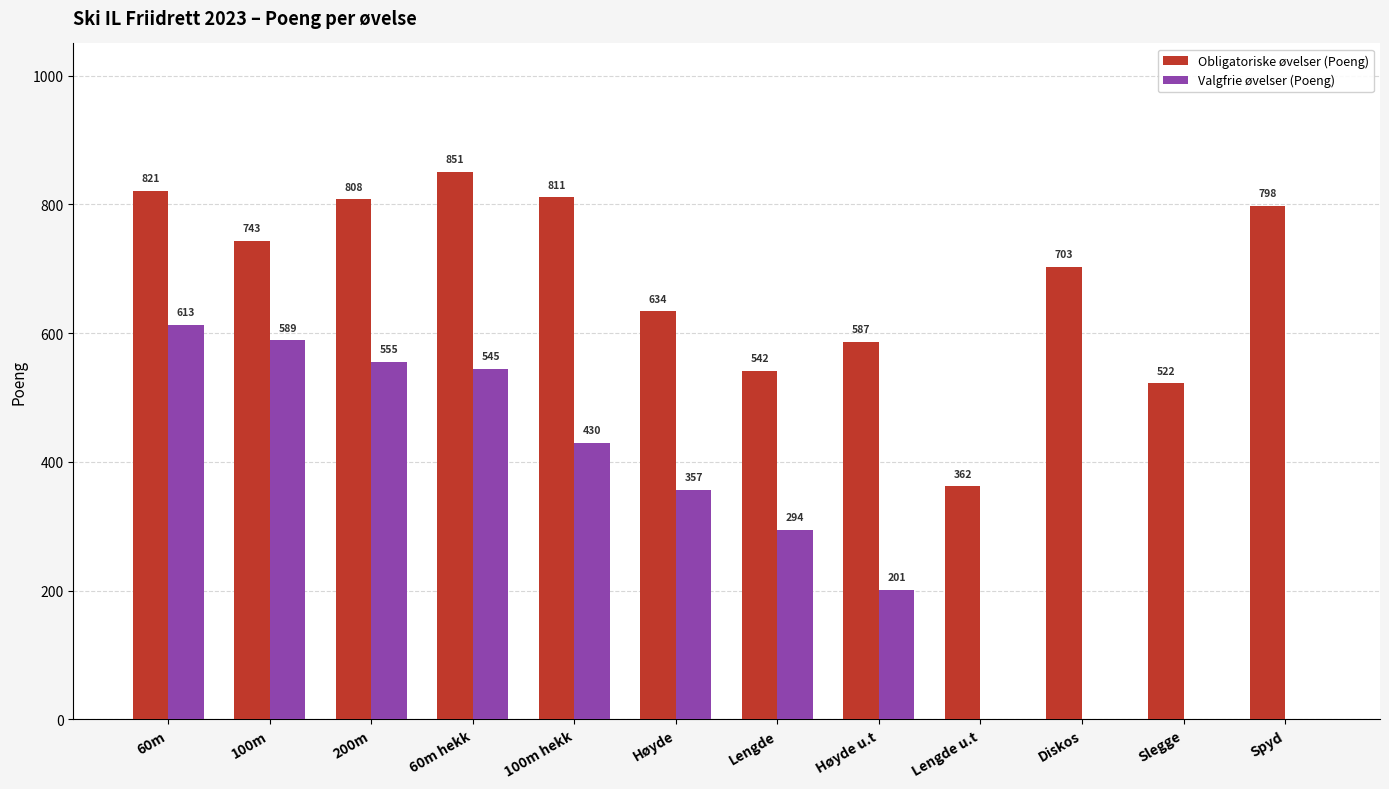

Reading right to left, extract all data points from this chart.

Obligatoriske øvelser (Poeng): Spyd=798	Slegge=522	Diskos=703	Lengde u.t=362	Høyde u.t=587	Lengde=542	Høyde=634	100m hekk=811	60m hekk=851	200m=808	100m=743	60m=821
Valgfrie øvelser (Poeng): Spyd=0	Slegge=0	Diskos=0	Lengde u.t=0	Høyde u.t=201	Lengde=294	Høyde=357	100m hekk=430	60m hekk=545	200m=555	100m=589	60m=613